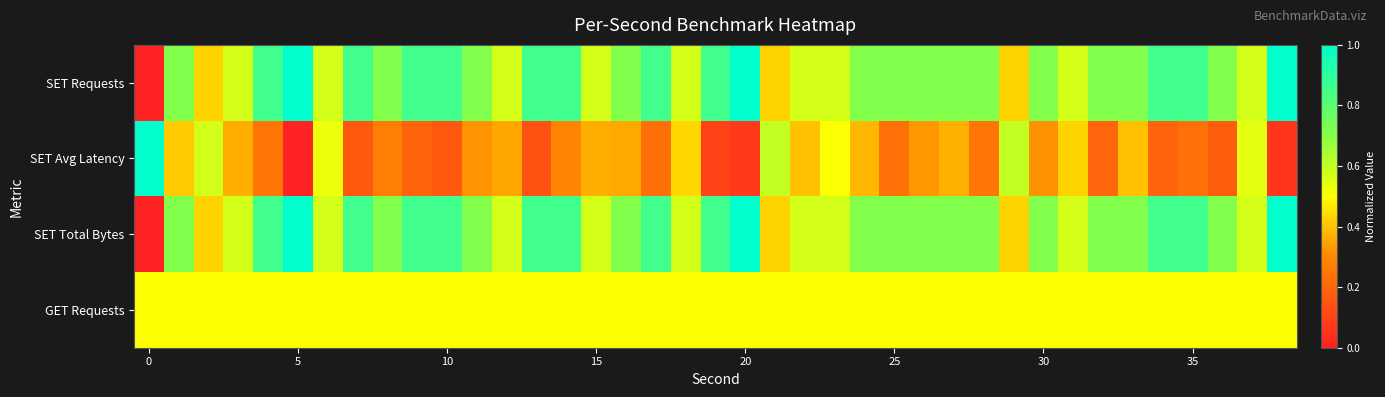

Reading left to right, extract all data points from this chart.

SET Requests: 0.0	0.7	0.4	0.6	0.9	1.0	0.6	0.9	0.7	0.9	0.9	0.7	0.6	0.9	0.9	0.6	0.7	0.9	0.6	0.9	1.0	0.4	0.6	0.6	0.7	0.7	0.7	0.7	0.7	0.4	0.7	0.6	0.7	0.7	0.9	0.9	0.7	0.6	1.0
SET Avg Latency: 1.0	0.4	0.6	0.4	0.2	0.0	0.5	0.2	0.3	0.2	0.2	0.3	0.4	0.1	0.3	0.4	0.4	0.2	0.4	0.1	0.1	0.6	0.4	0.5	0.4	0.2	0.3	0.4	0.2	0.6	0.3	0.4	0.2	0.4	0.2	0.2	0.2	0.5	0.1
SET Total Bytes: 0.0	0.7	0.4	0.6	0.9	1.0	0.6	0.9	0.7	0.9	0.9	0.7	0.6	0.9	0.9	0.6	0.7	0.9	0.6	0.9	1.0	0.4	0.6	0.6	0.7	0.7	0.7	0.7	0.7	0.4	0.7	0.6	0.7	0.7	0.9	0.9	0.7	0.6	1.0
GET Requests: 0.5	0.5	0.5	0.5	0.5	0.5	0.5	0.5	0.5	0.5	0.5	0.5	0.5	0.5	0.5	0.5	0.5	0.5	0.5	0.5	0.5	0.5	0.5	0.5	0.5	0.5	0.5	0.5	0.5	0.5	0.5	0.5	0.5	0.5	0.5	0.5	0.5	0.5	0.5